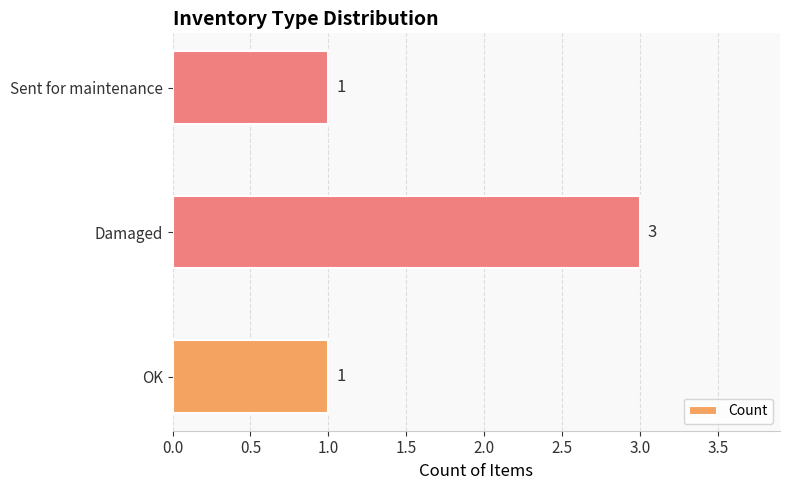

True or false: the data shows 1 at OK.

True